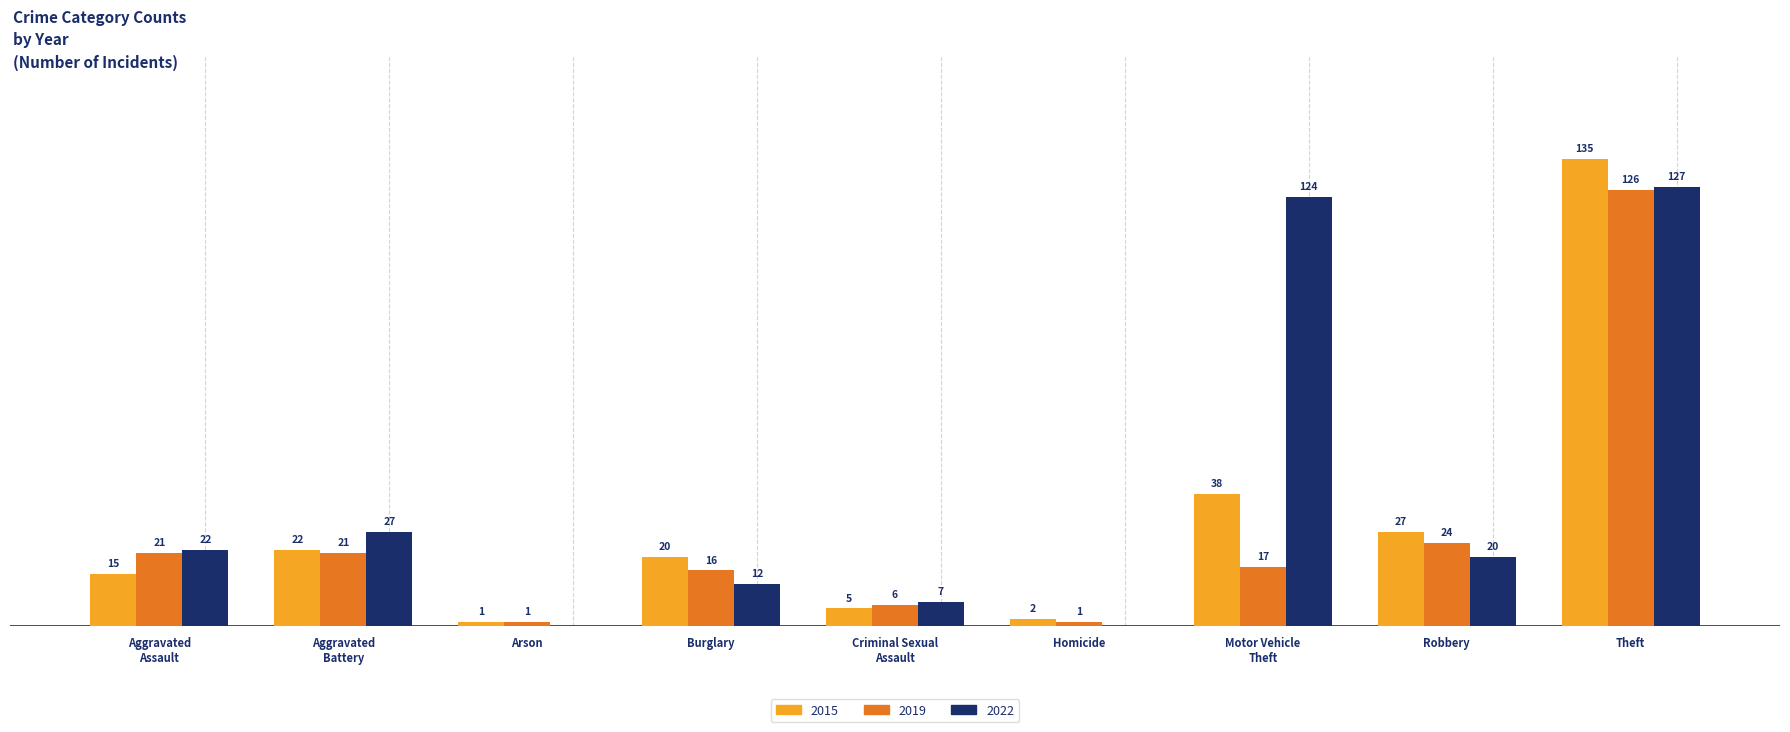

Which category has the highest value across all series?

Theft